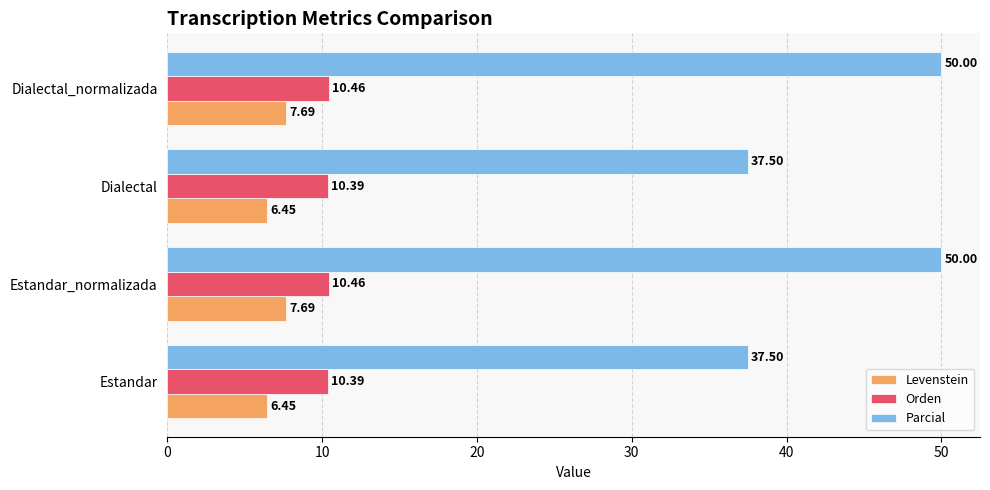

What is the difference between the maximum and minimum values in the Parcial series?

12.5